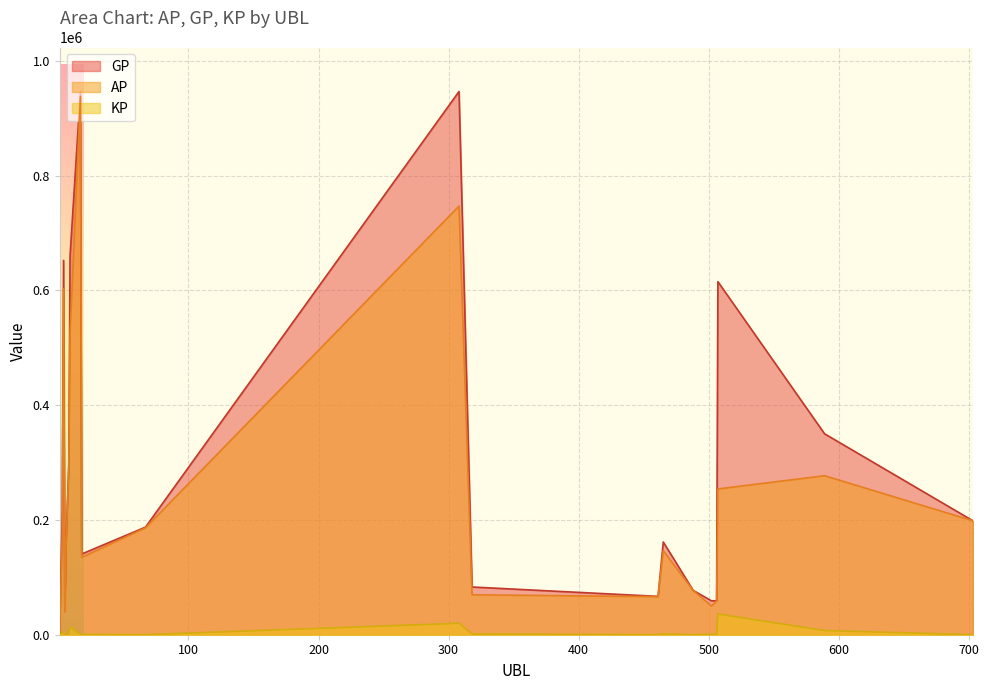

What is the average value of the AP series?

250117.6